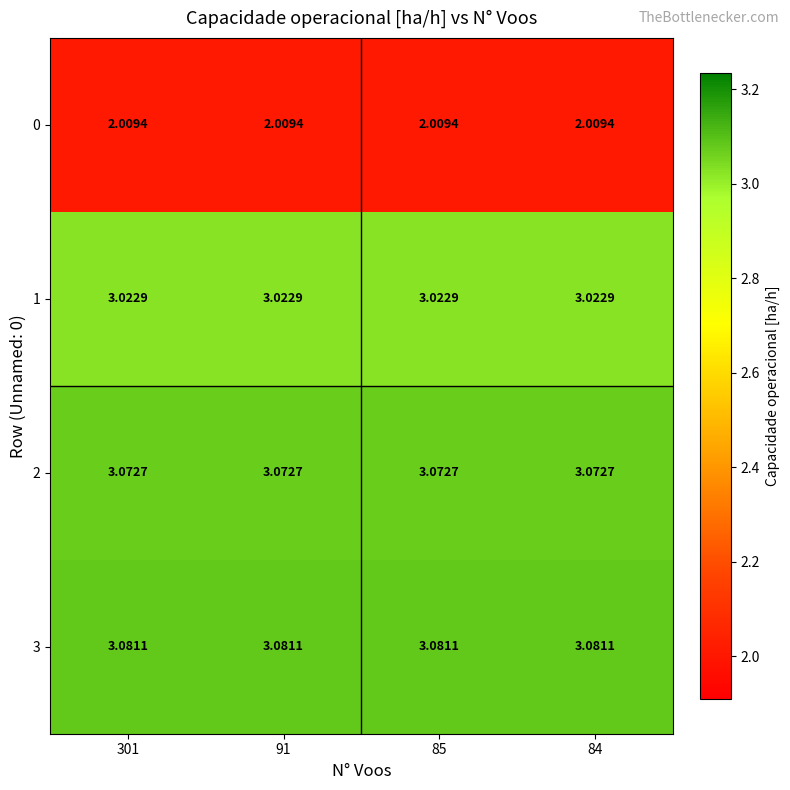

List the series in order of their peak value, lowest first.

0, 1, 2, 3